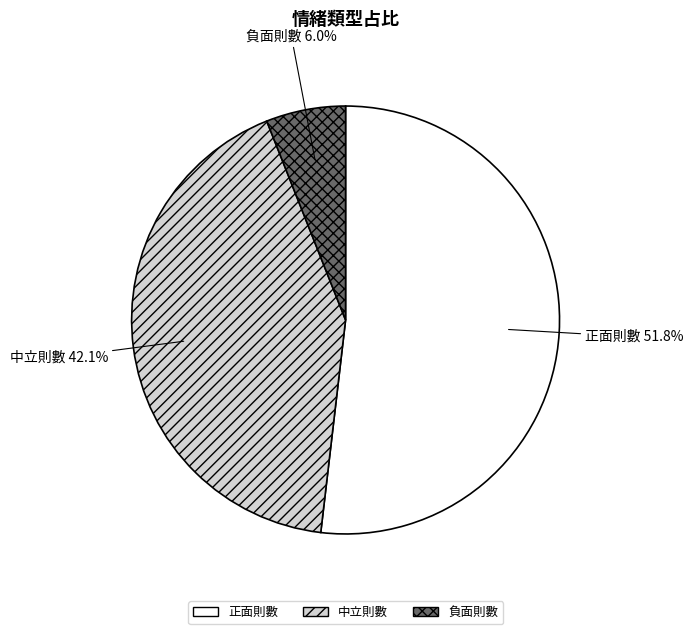

What percentage is the 負面則數 slice, to the nearest percent?

6%